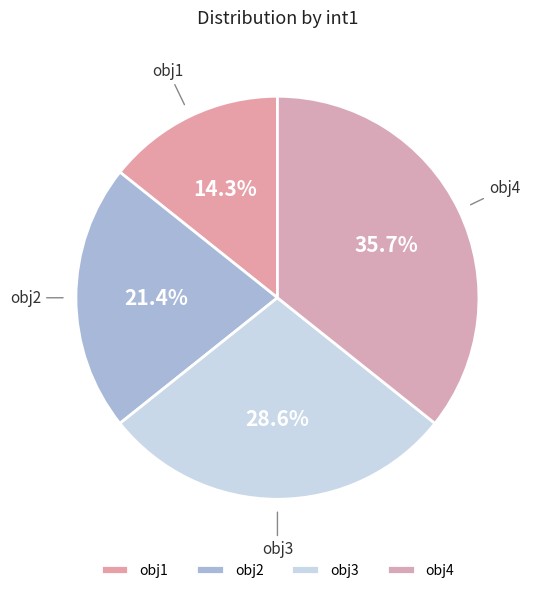

Is it true that obj4 is 36% of the pie?

True